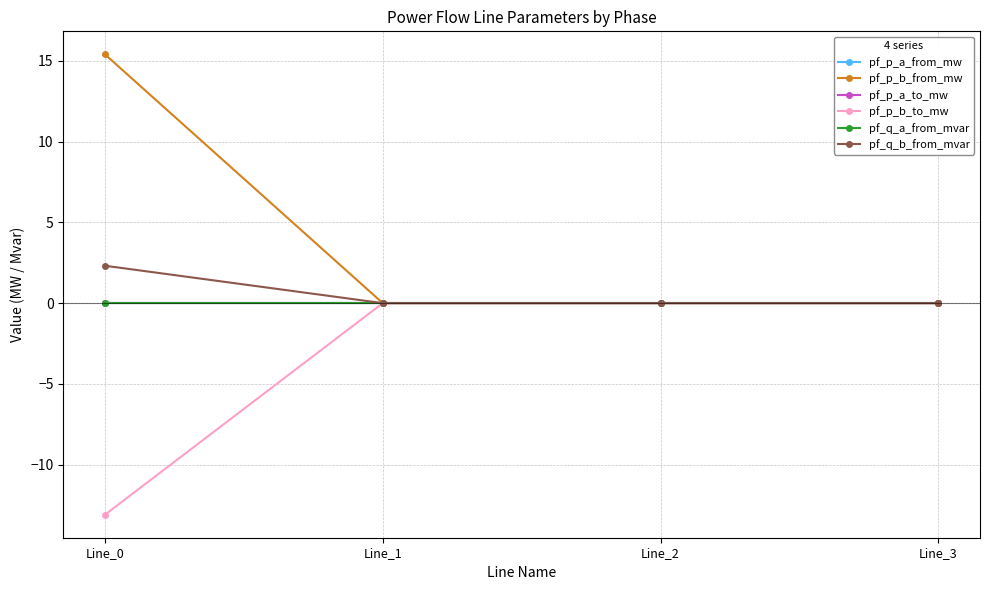

Which series has the largest total across all categories?

pf_p_b_from_mw